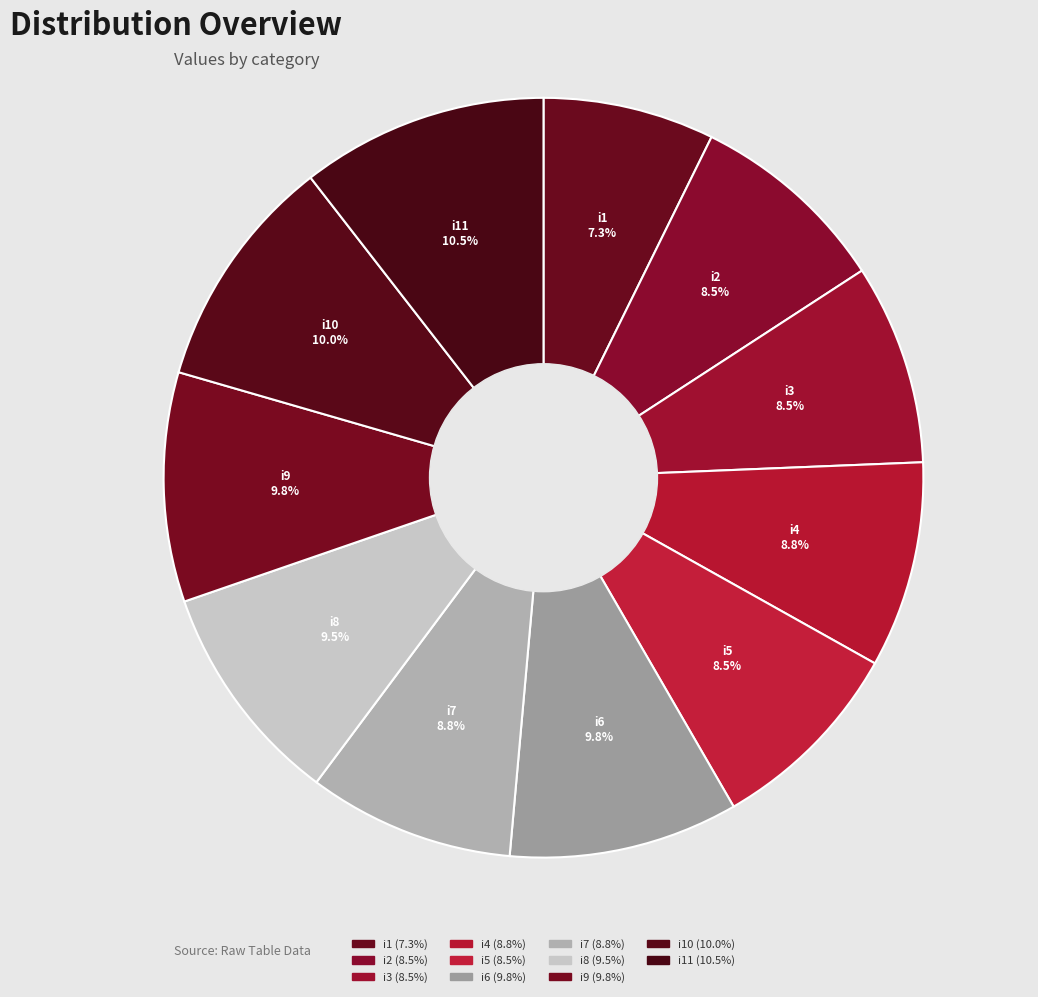

Rank the categories by value from lowest to highest.

i1, i2, i3, i5, i4, i7, i8, i6, i9, i10, i11